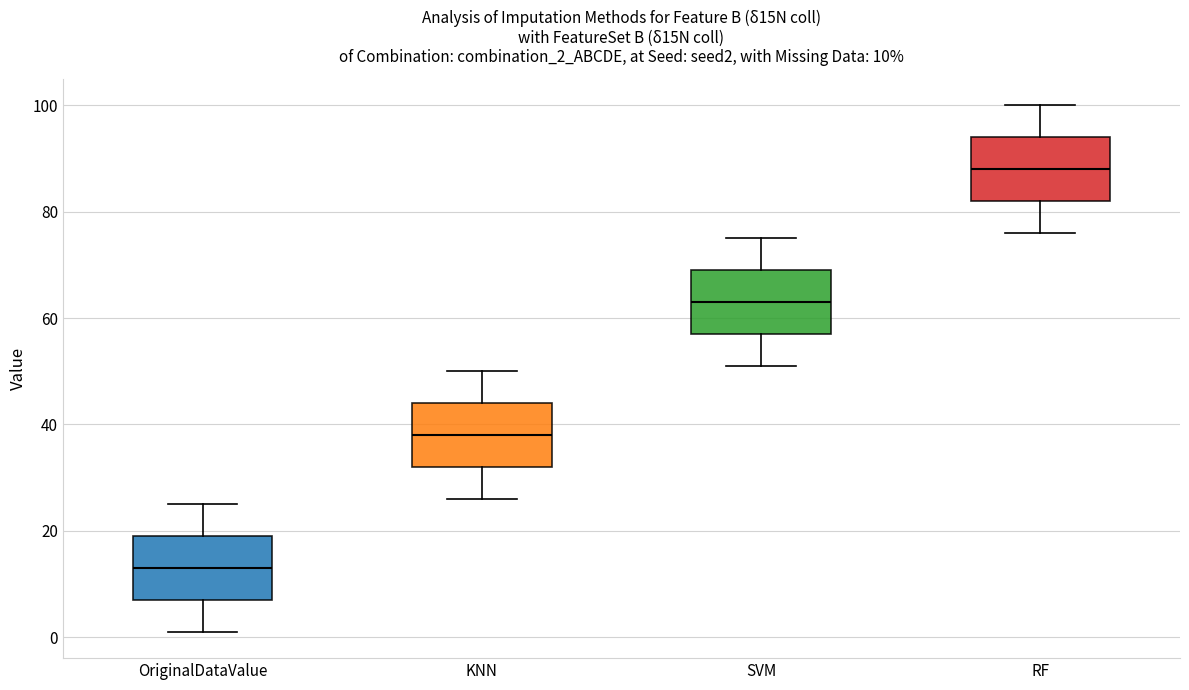

Which box has the lowest median line?

OriginalDataValue